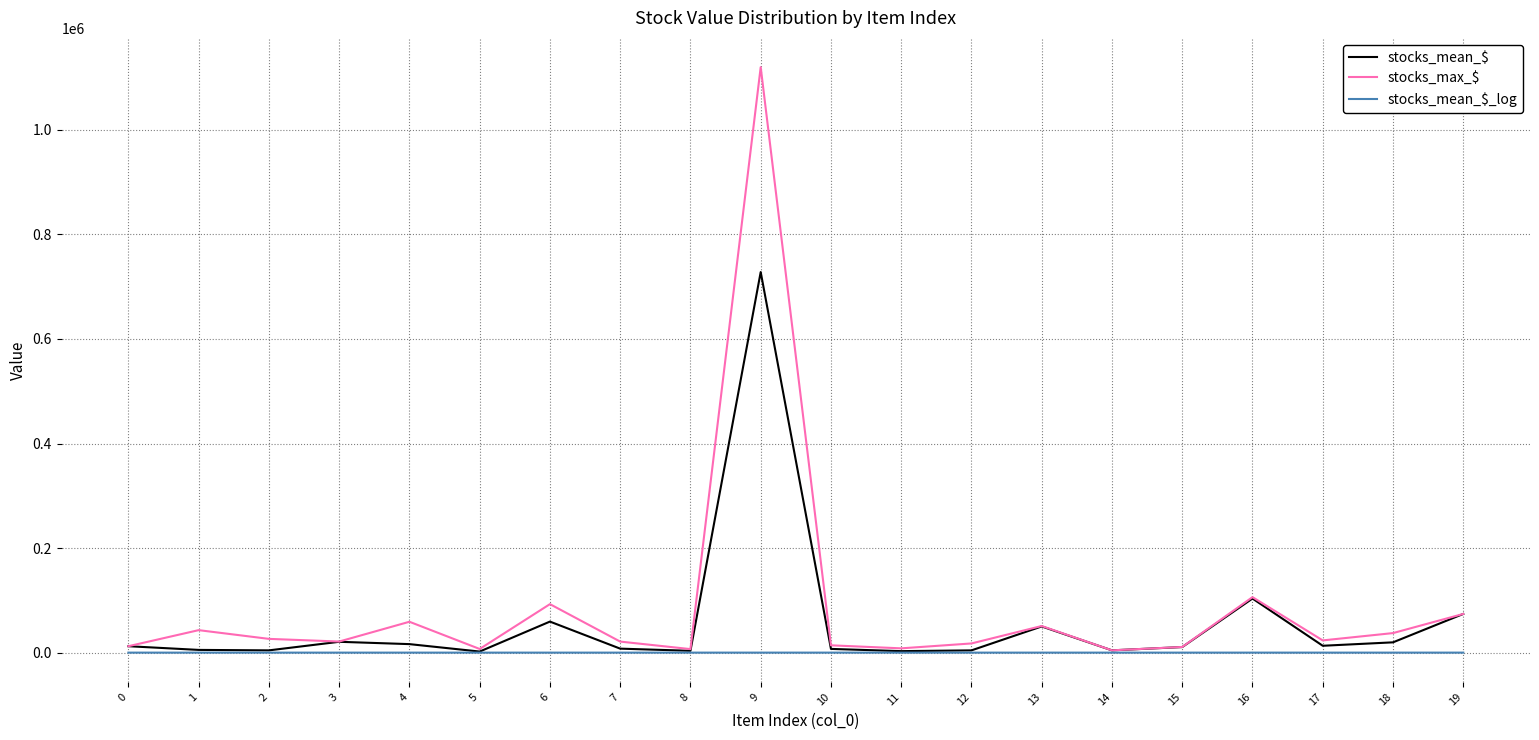

How many lines are shown in the chart?

3